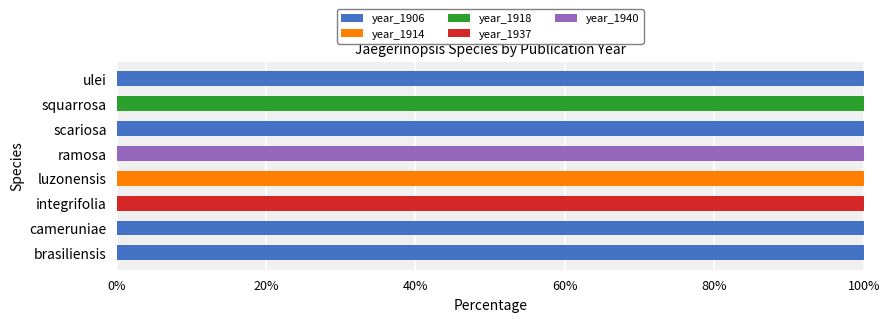

What is the highest value of the year_1906 series?

100